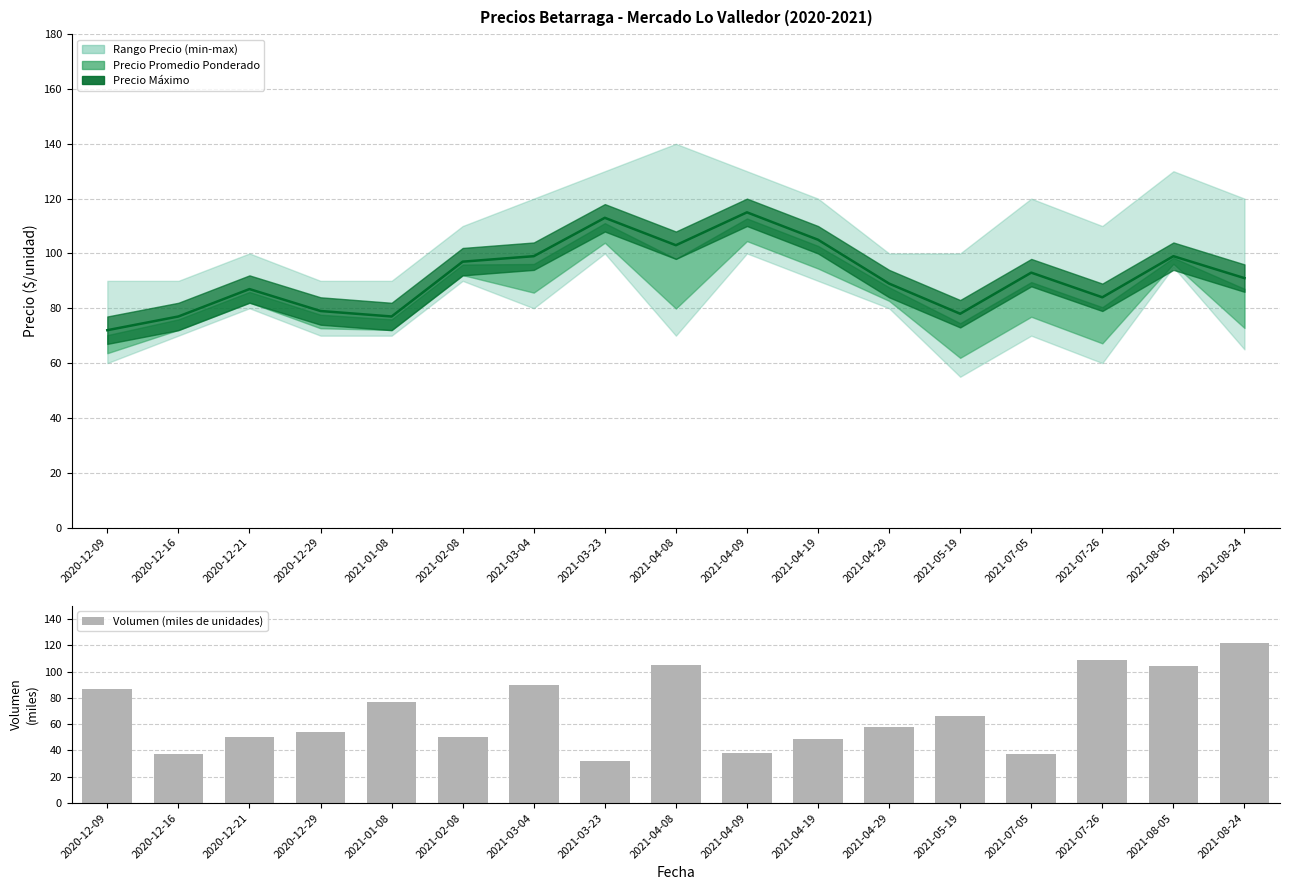

What is the difference between the maximum and minimum values?

90